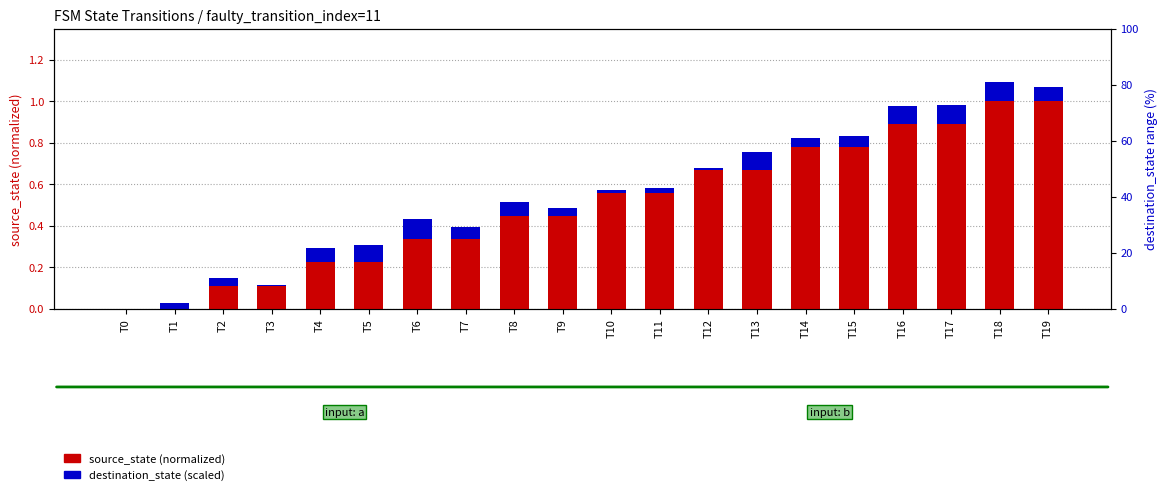

Which series has the largest total across all categories?

source_state (normalized)